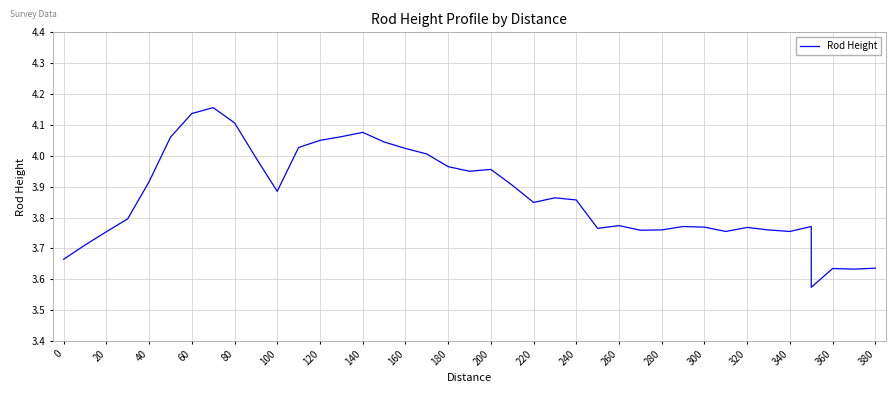

Reading right to left, list all the values displayed in this chart.

3.6	3.6	3.6	3.6	3.8	3.8	3.8	3.8	3.8	3.8	3.8	3.8	3.8	3.8	3.8	3.9	3.9	3.8	3.9	4.0	4.0	4.0	4.0	4.0	4.0	4.1	4.1	4.0	4.0	3.9	4.0	4.1	4.2	4.1	4.1	3.9	3.8	3.8	3.7	3.7